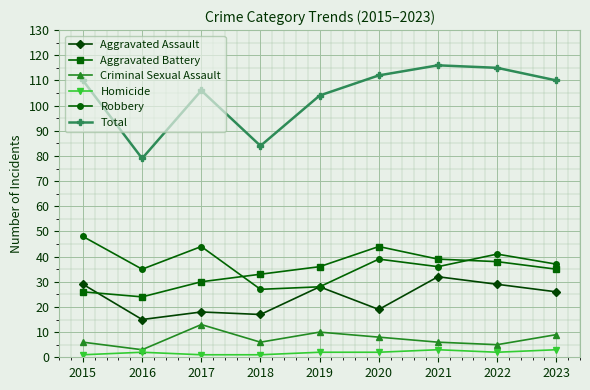

What are all the series names shown in the legend?

Aggravated Assault, Aggravated Battery, Criminal Sexual Assault, Homicide, Robbery, Total